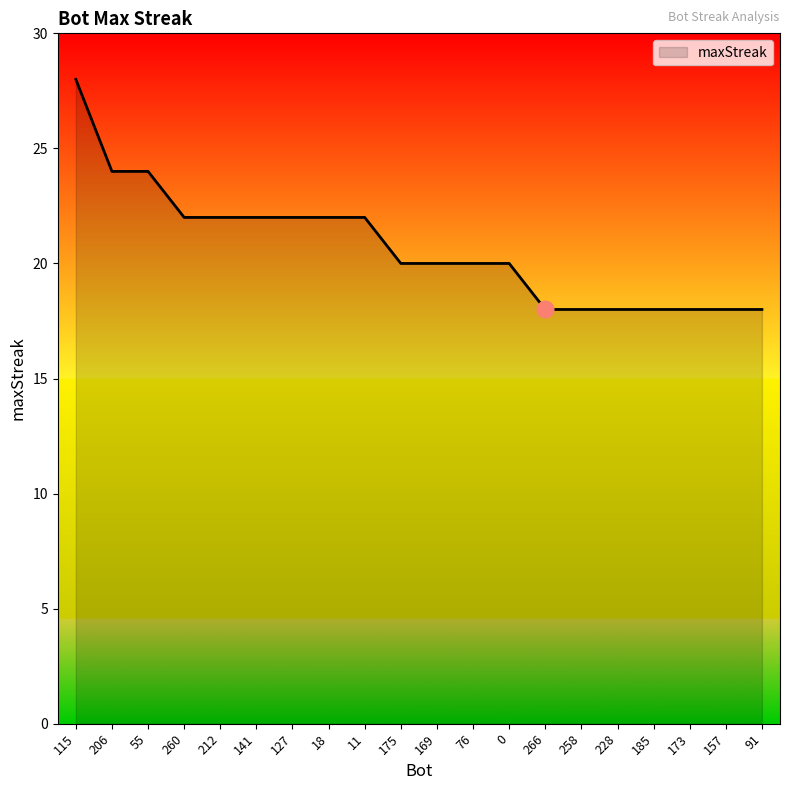

The value at 0 is 20. True or false?

True